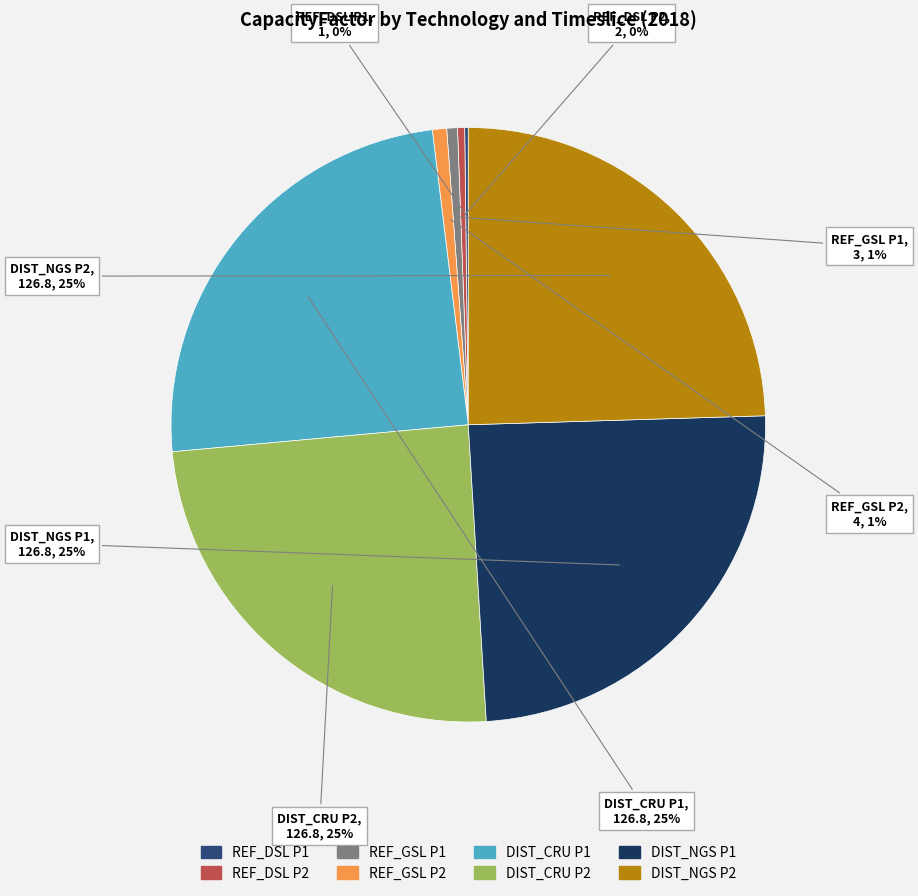

Do DIST_CRU P2 and REF_GSL P2 together represent more than half of the pie?

No